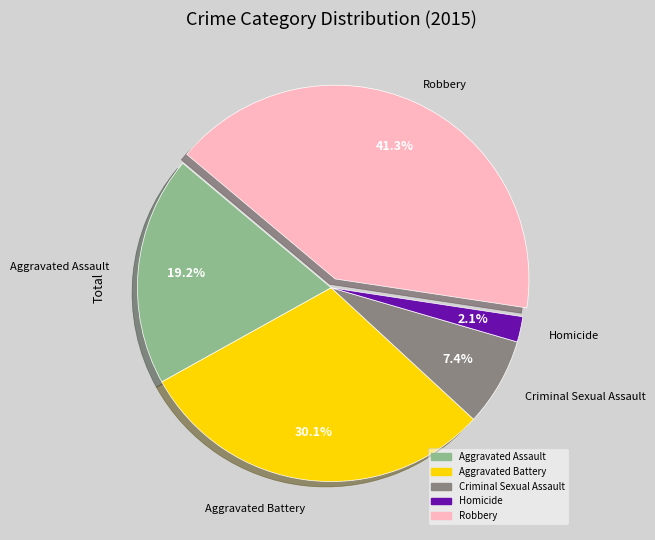

To the nearest percent, what is the combined percentage of Robbery and Criminal Sexual Assault?

49%